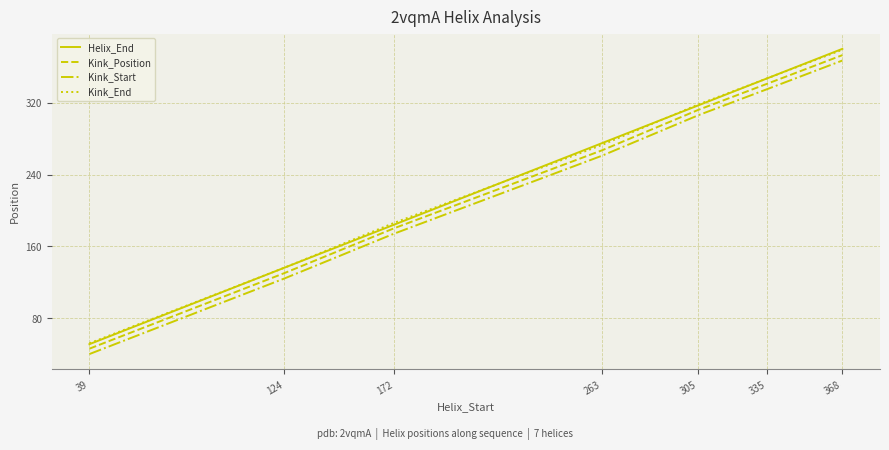

Does the chart display data point markers on the line(s)?

No